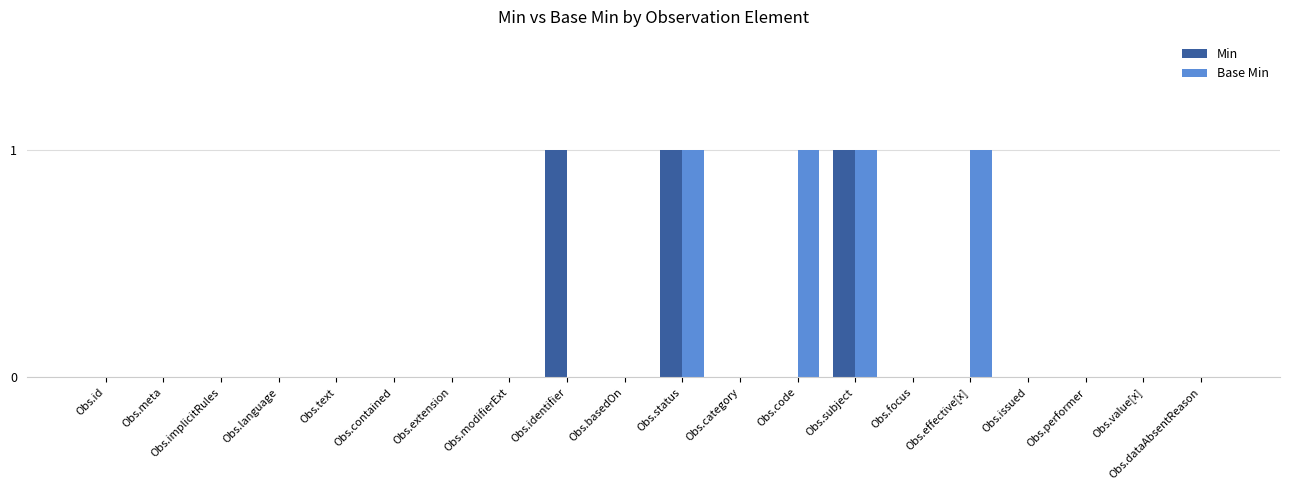

The Base Min series shows 0 at Obs.meta. True or false?

True